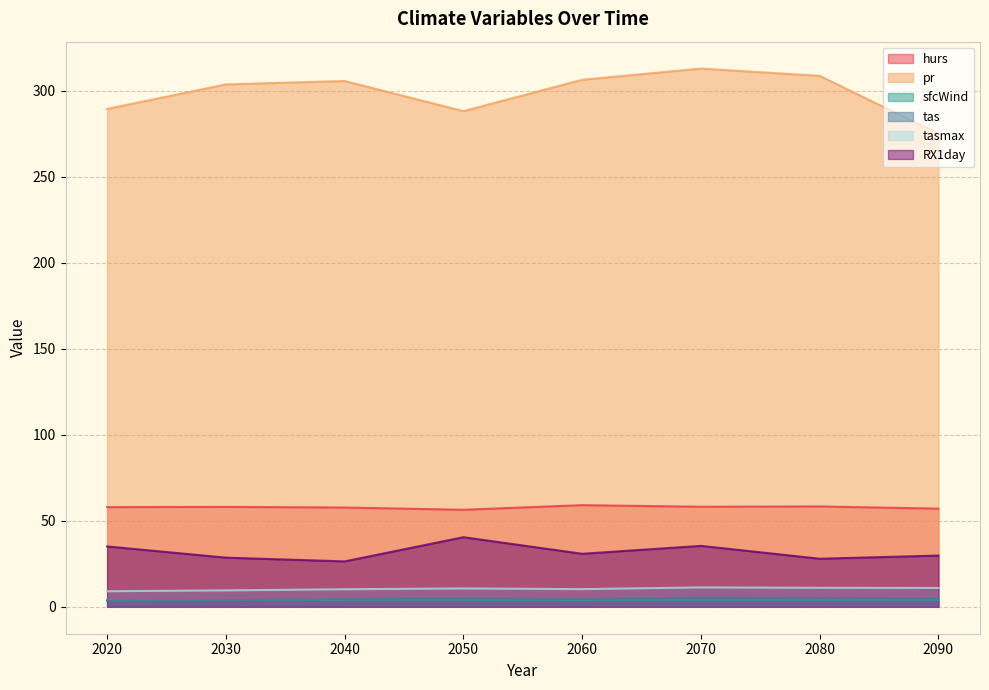

What value does the RX1day series have at 2070?

35.4